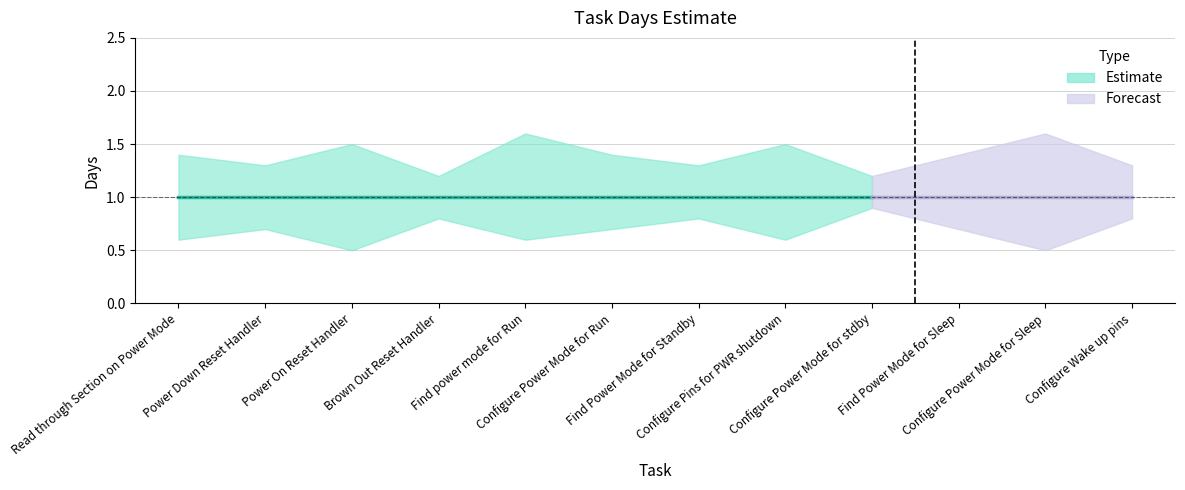

Reading left to right, list all the values displayed in this chart.

Days: 1.0	1.0	1.0	1.0	1.0	1.0	1.0	1.0	1.0	1.0	1.0	1.0
Days_upper: 1.4	1.3	1.5	1.2	1.6	1.4	1.3	1.5	1.2	1.4	1.6	1.3
Days_lower: 0.6	0.7	0.5	0.8	0.6	0.7	0.8	0.6	0.9	0.7	0.5	0.8